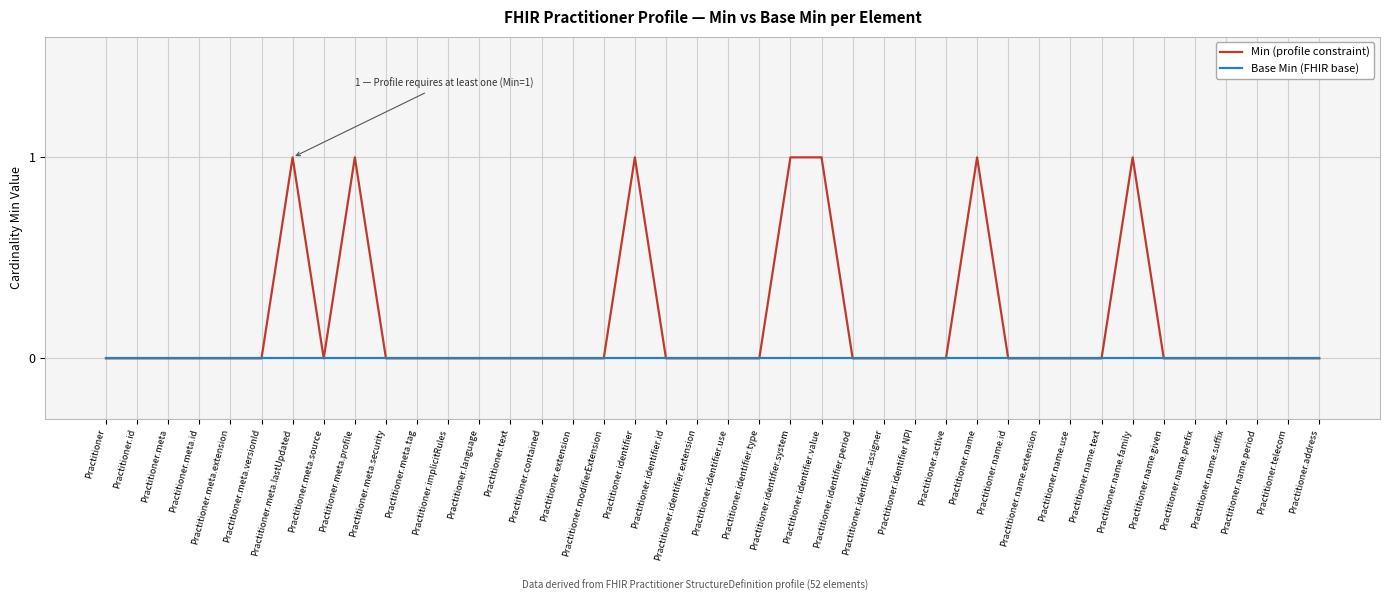

Which series has the largest total across all categories?

Min (profile constraint)